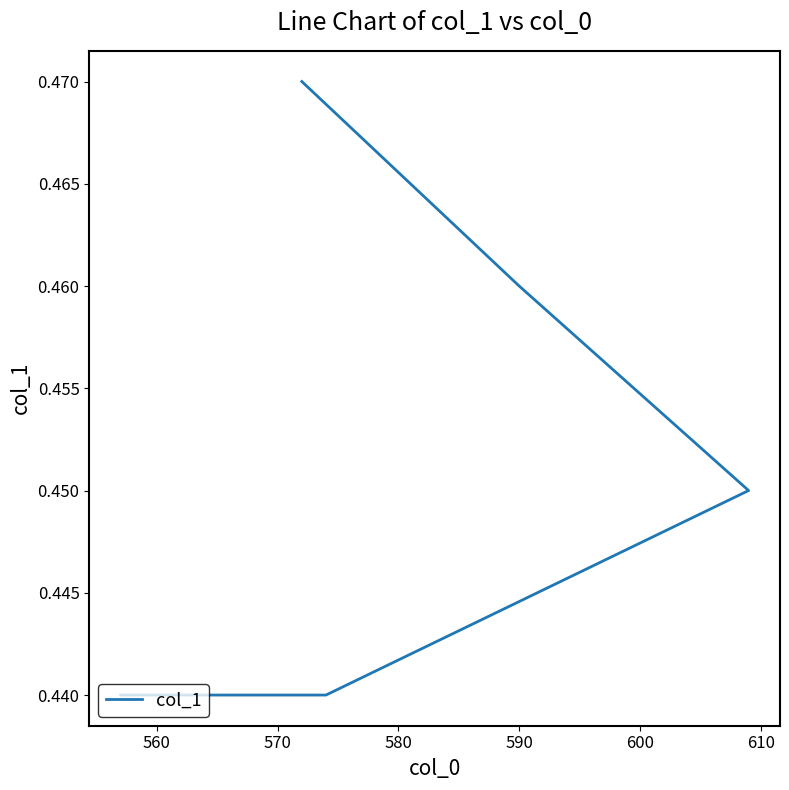

Count the number of categories in the chart.

5